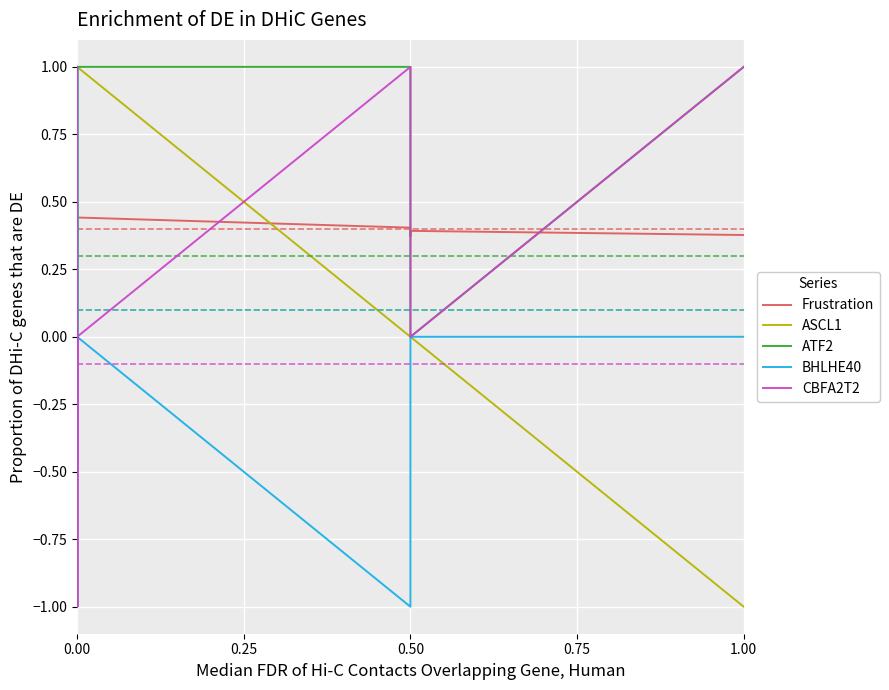

List the series in order of their peak value, highest first.

ASCL1, ATF2, BHLHE40, CBFA2T2, Frustration